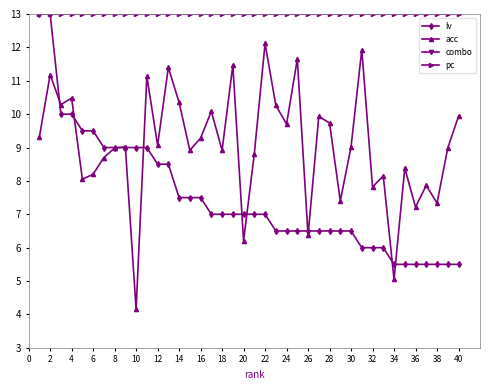

How many intersections are there between lv and acc?

11